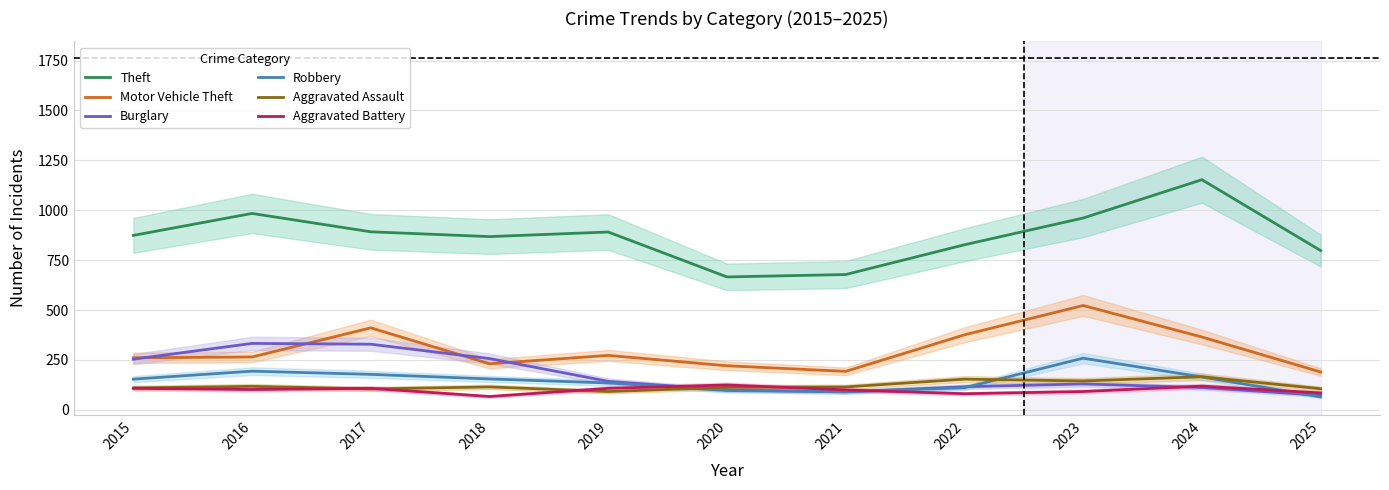

How many values in the Theft series are below 874?

5